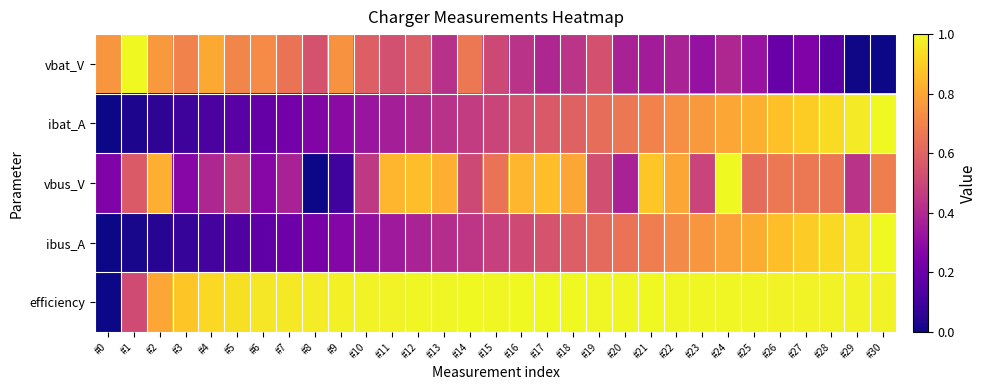

Which series has the largest total across all categories?

efficiency